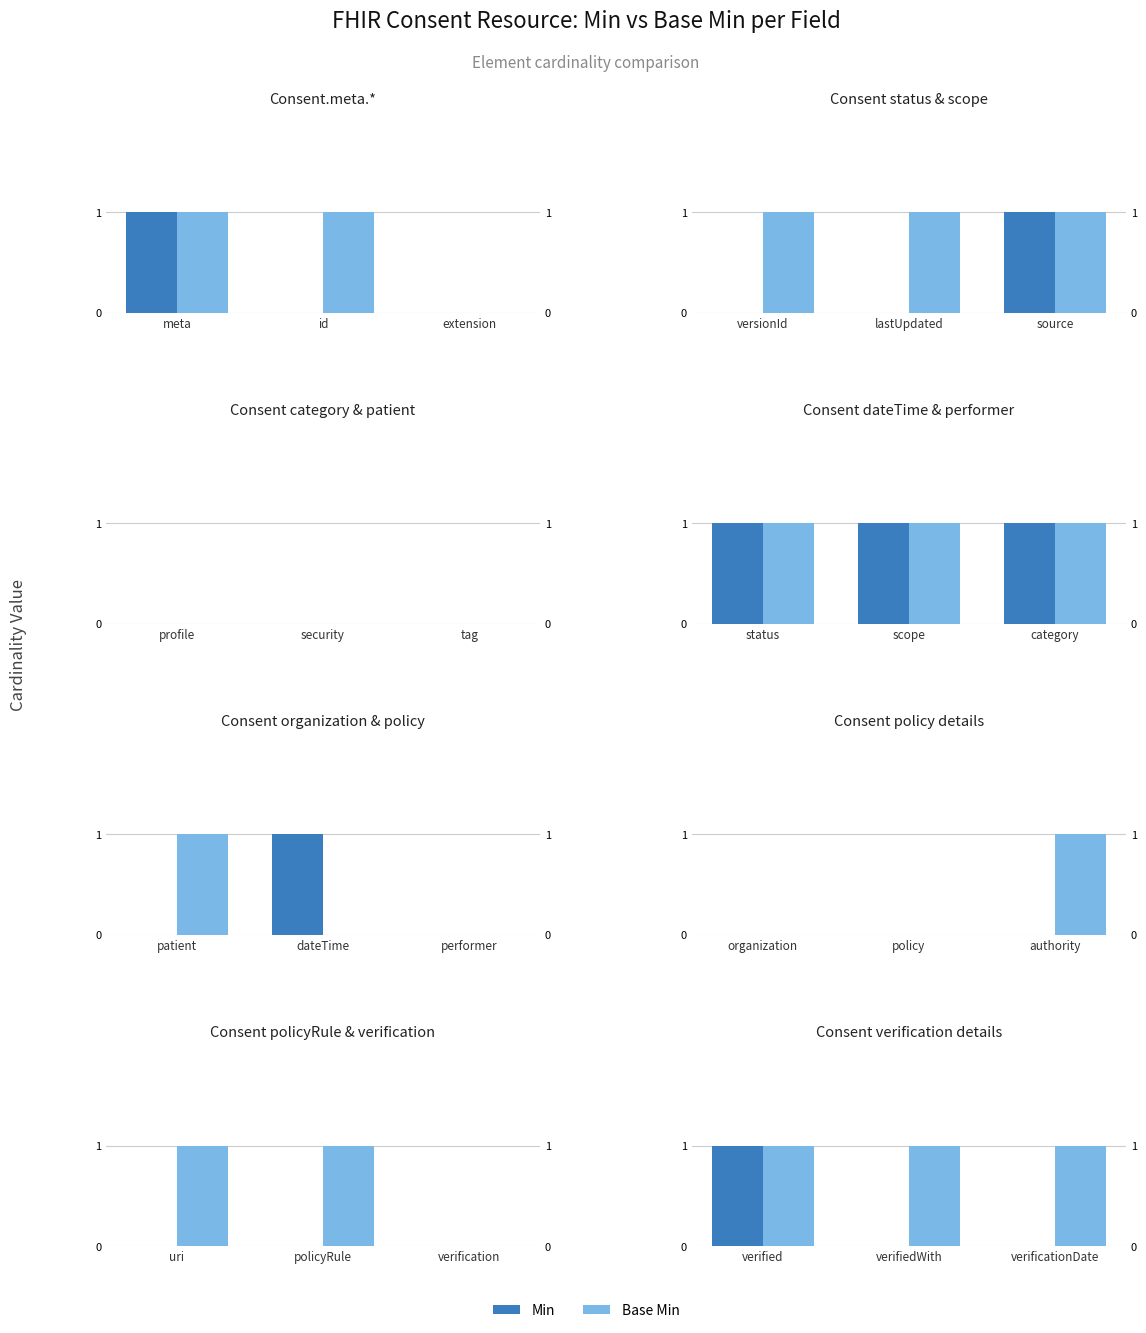

What is the greatest value displayed?

1